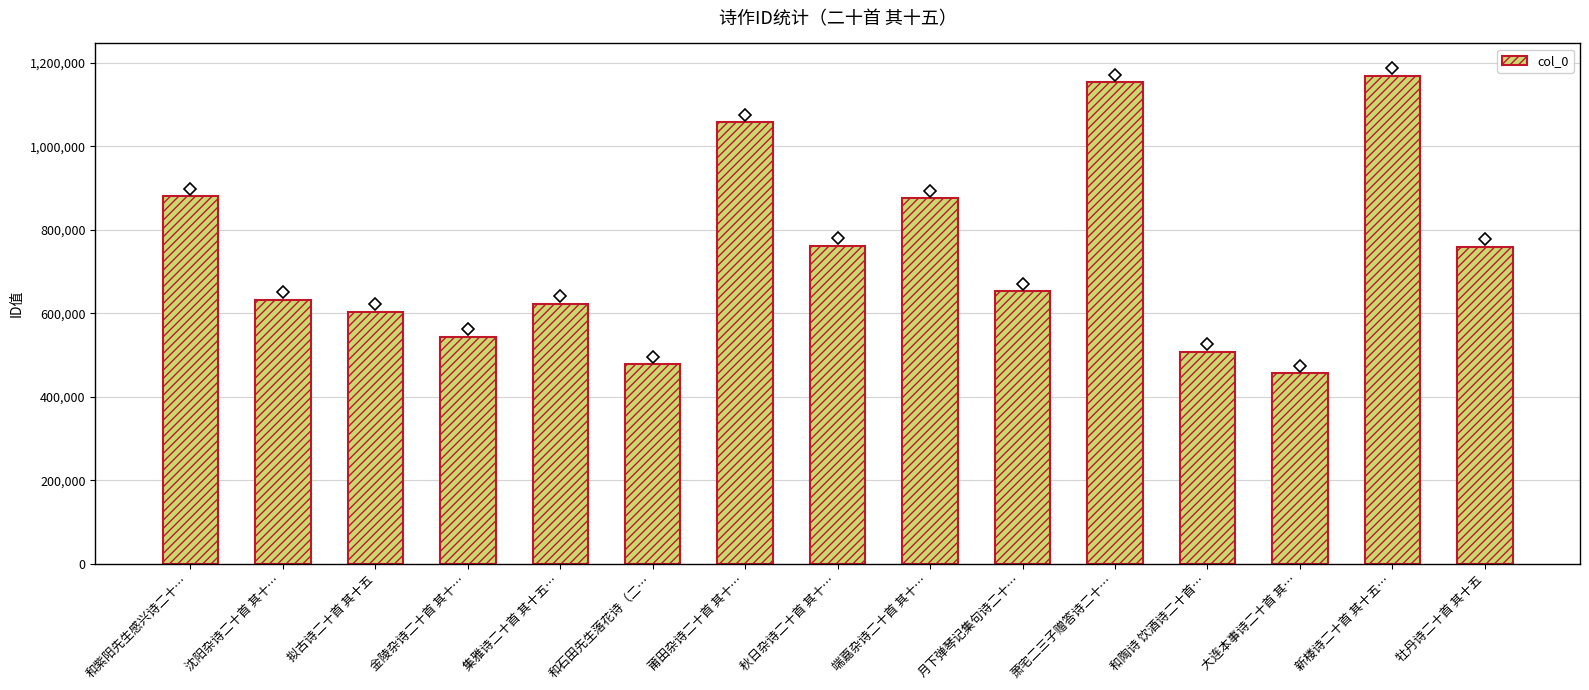

What is the label of the 12th bar from the right?

金陵杂诗二十首 其十…